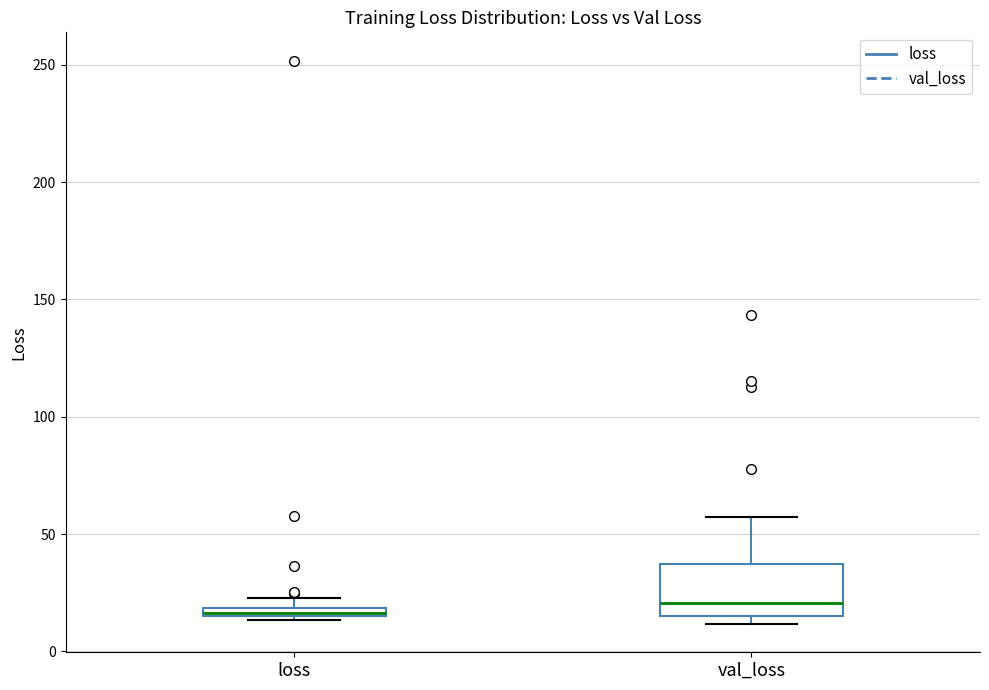

Which box is the tallest, from its lower edge to its upper edge?

val_loss